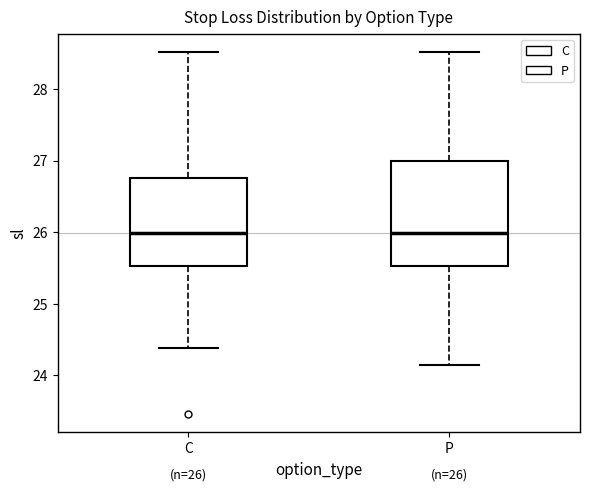

Which box is the tallest, from its lower edge to its upper edge?

P